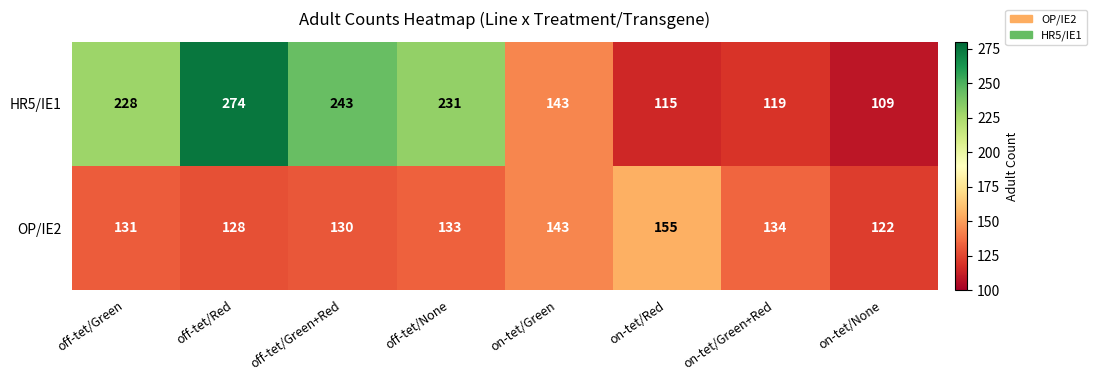

At on-tet/Green+Red, list the series in order from smallest to largest.

HR5/IE1, OP/IE2